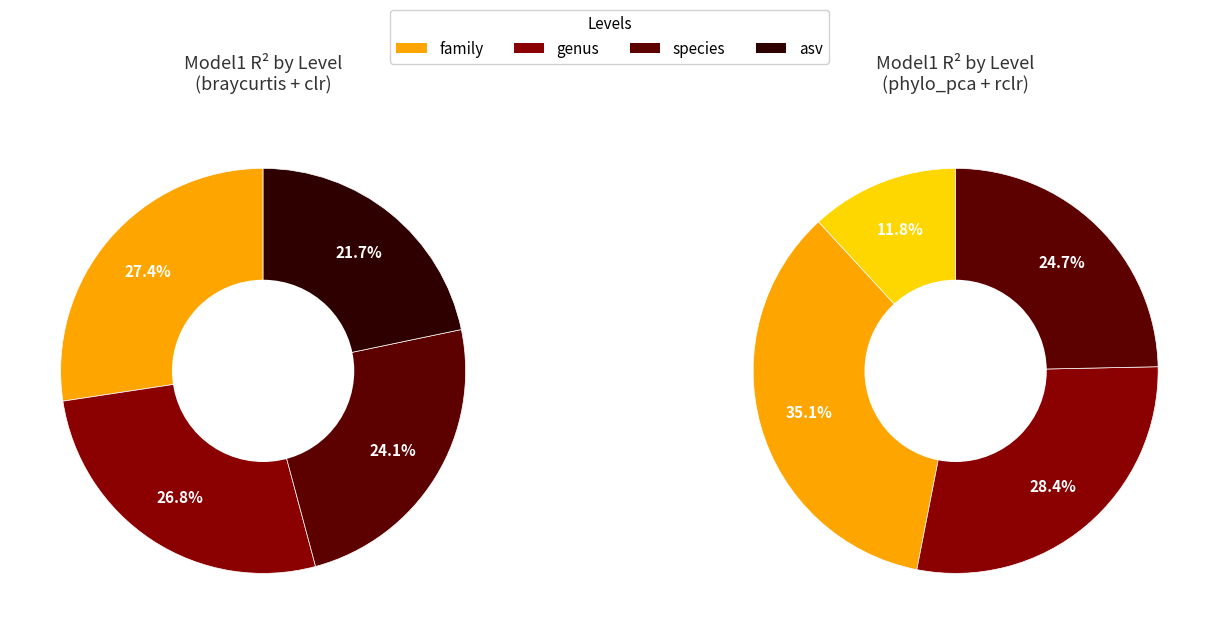

Does any single category account for the majority?

No